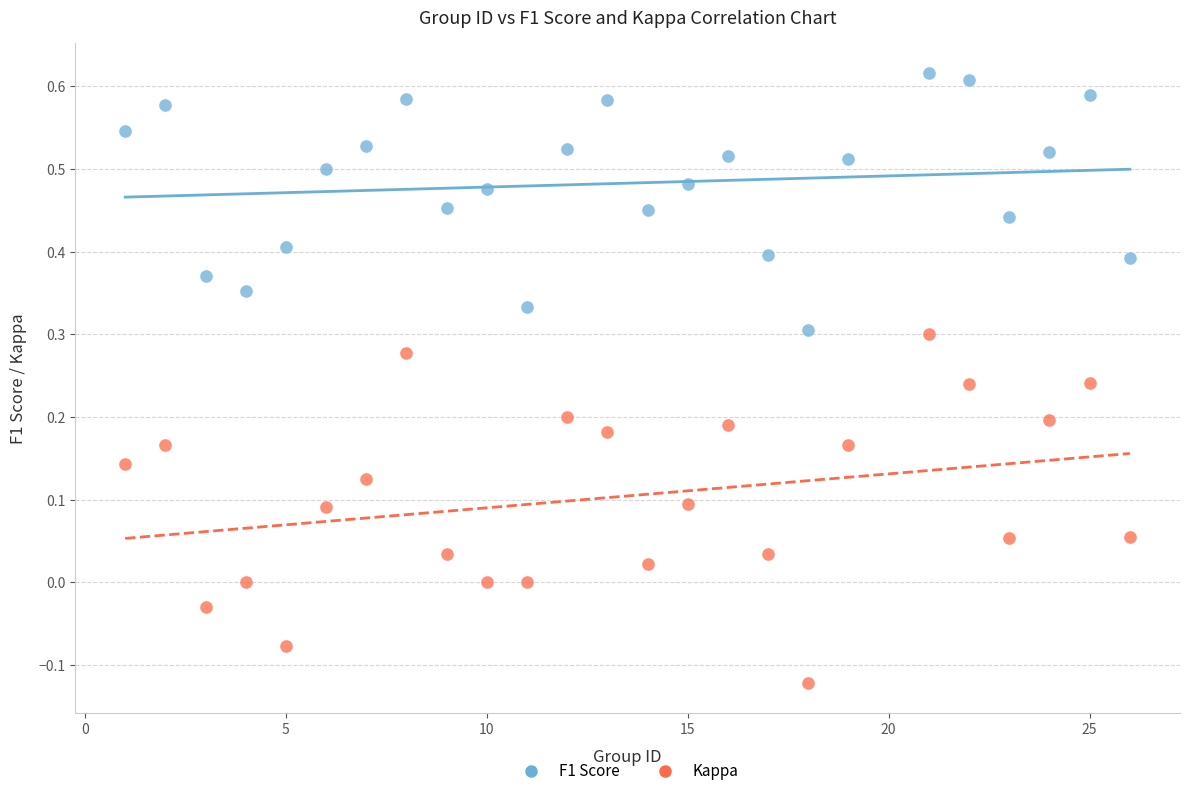

Across all data points, what is the range of X values (max minus min)?

25.0